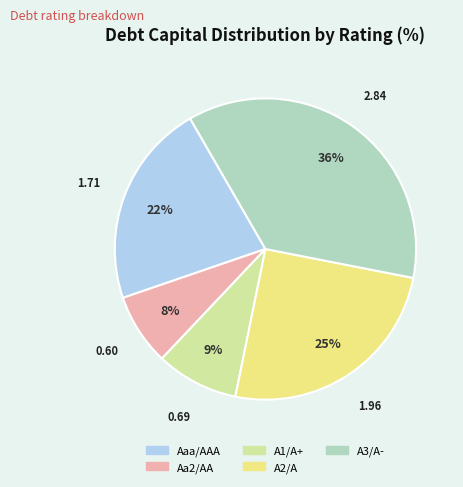

To the nearest percent, what percentage of the pie is Aaa/AAA?

22%